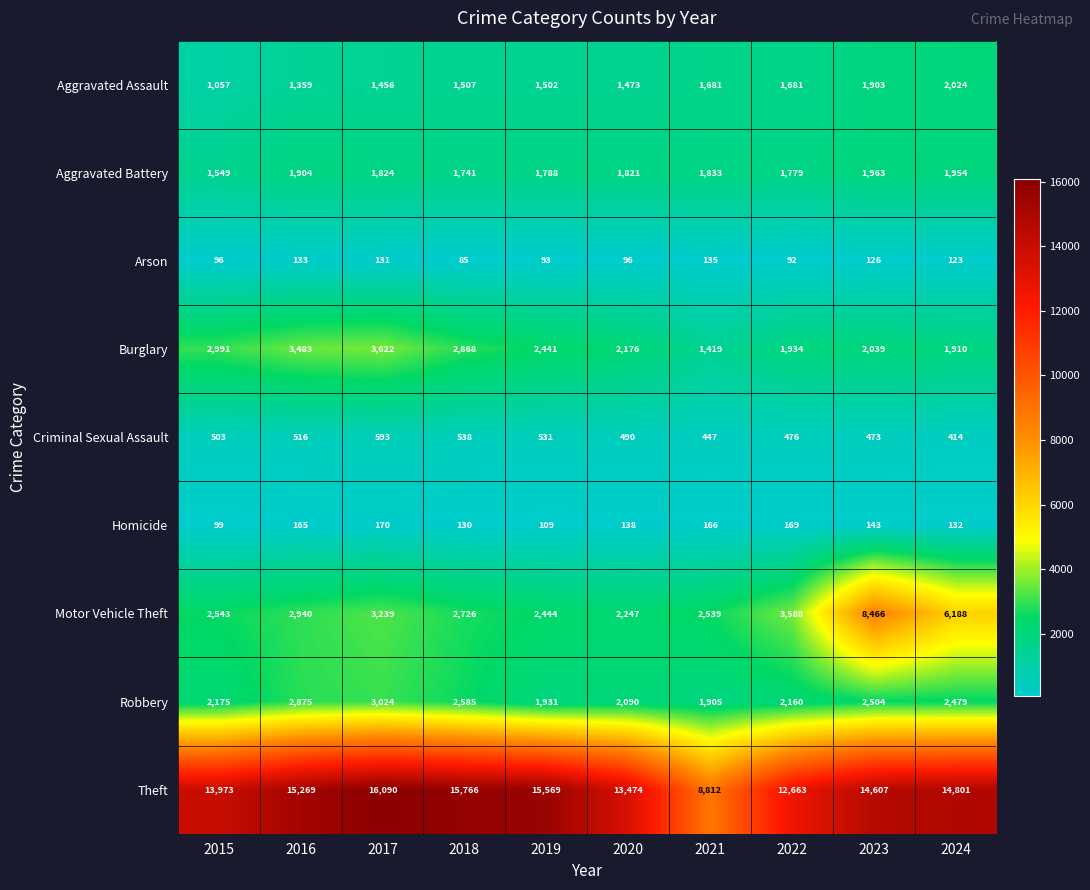

Where does the Homicide series first go above 143?

2016